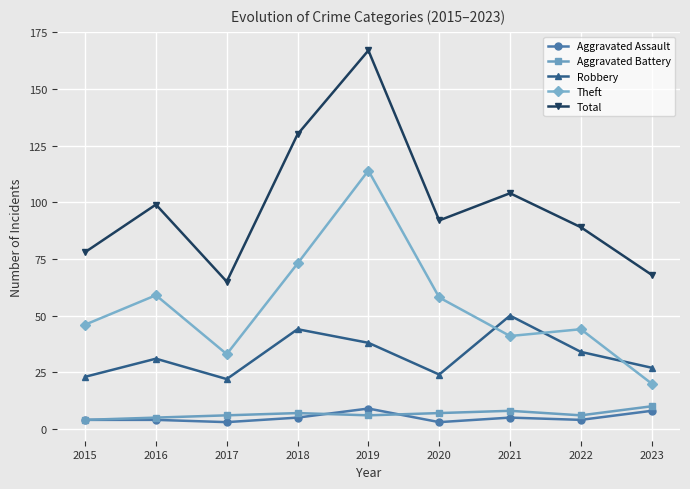

Count the Aggravated Assault values in the range 4 to 5.

5